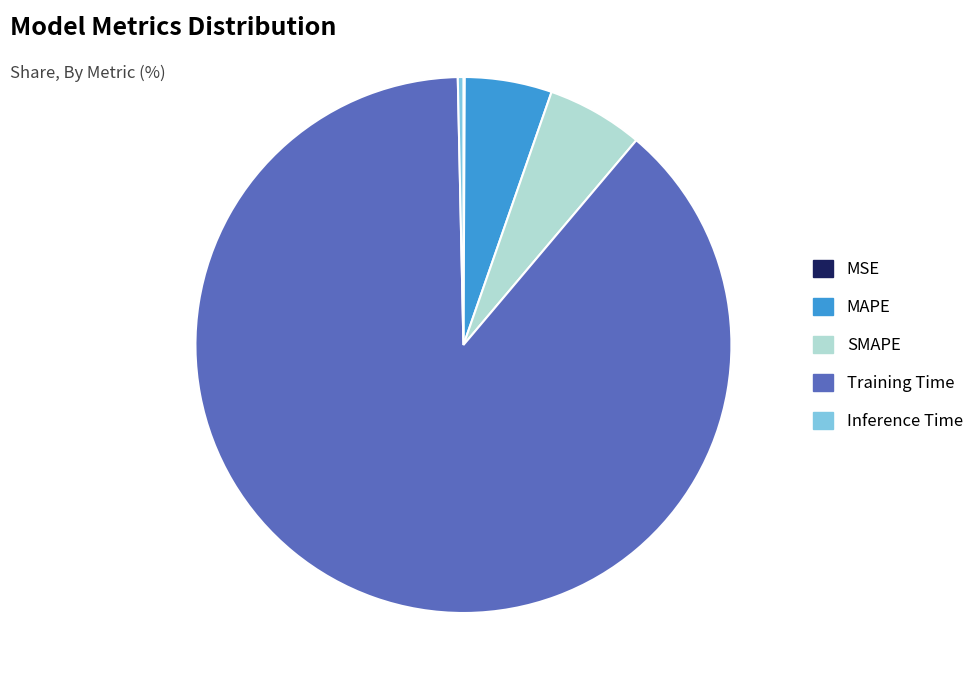

Combined, do Training Time and MAPE account for over 50%?

Yes